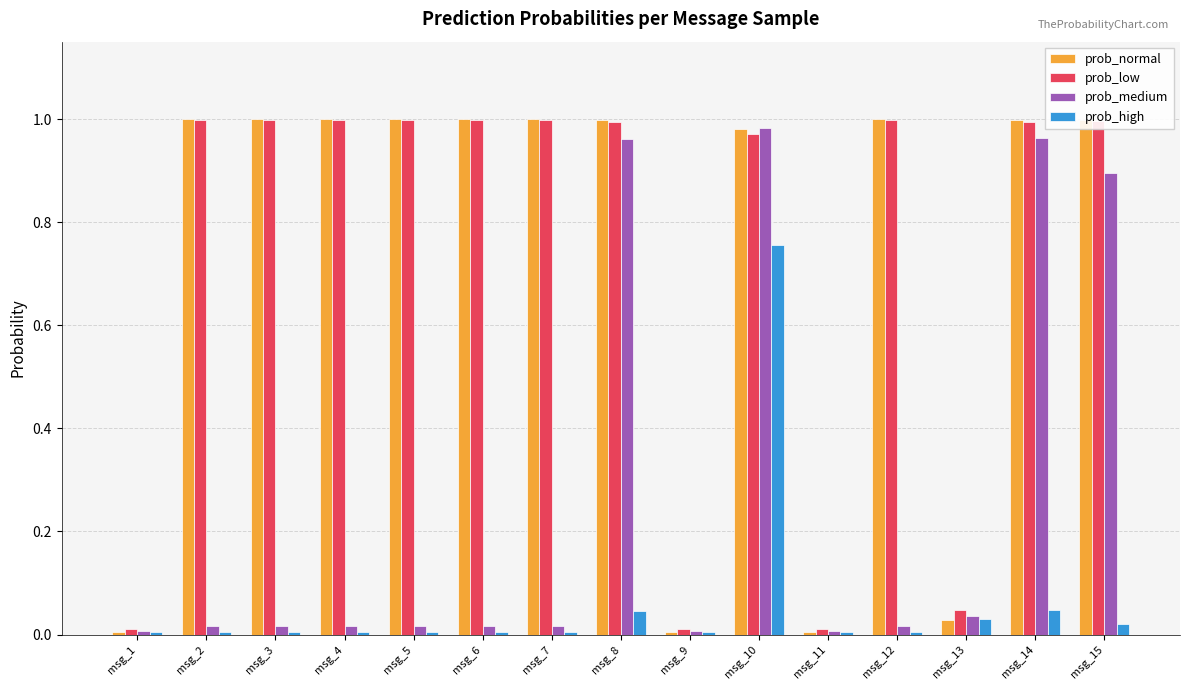

Which series has the widest spread of values?

prob_normal